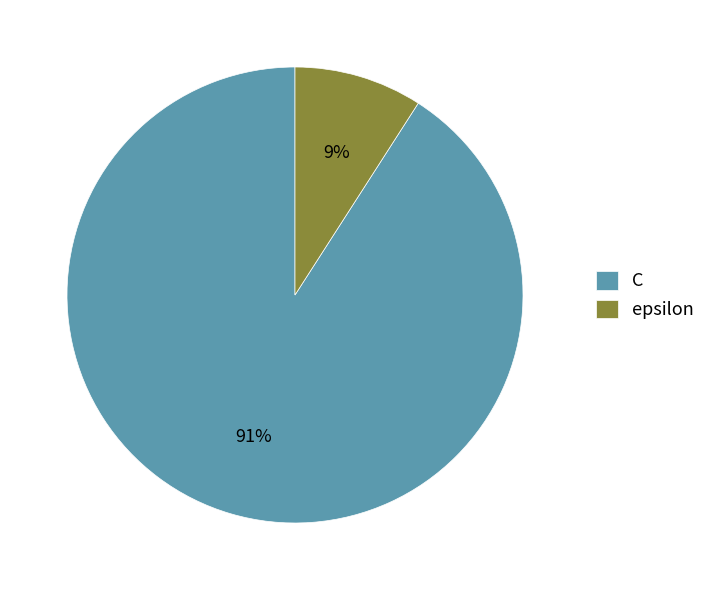

Do epsilon and C together represent more than half of the pie?

Yes